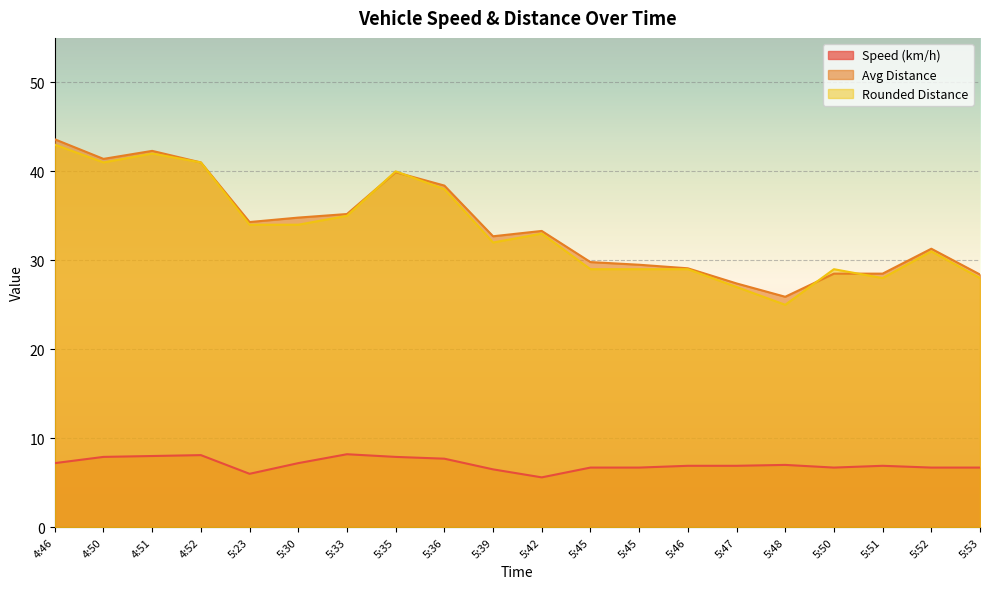

What is the value of the Avg Distance point at the 15th from the left?

27.4